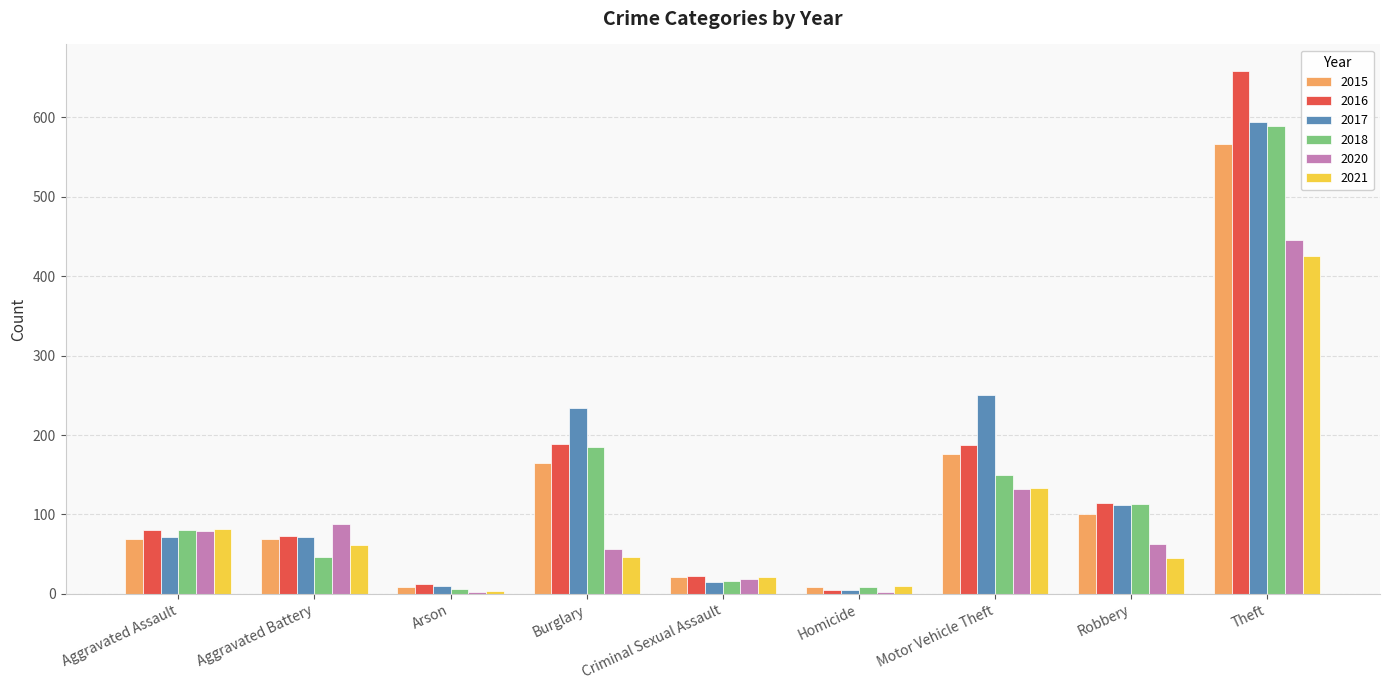

Where does the 2021 series first go above 47?

Aggravated Assault